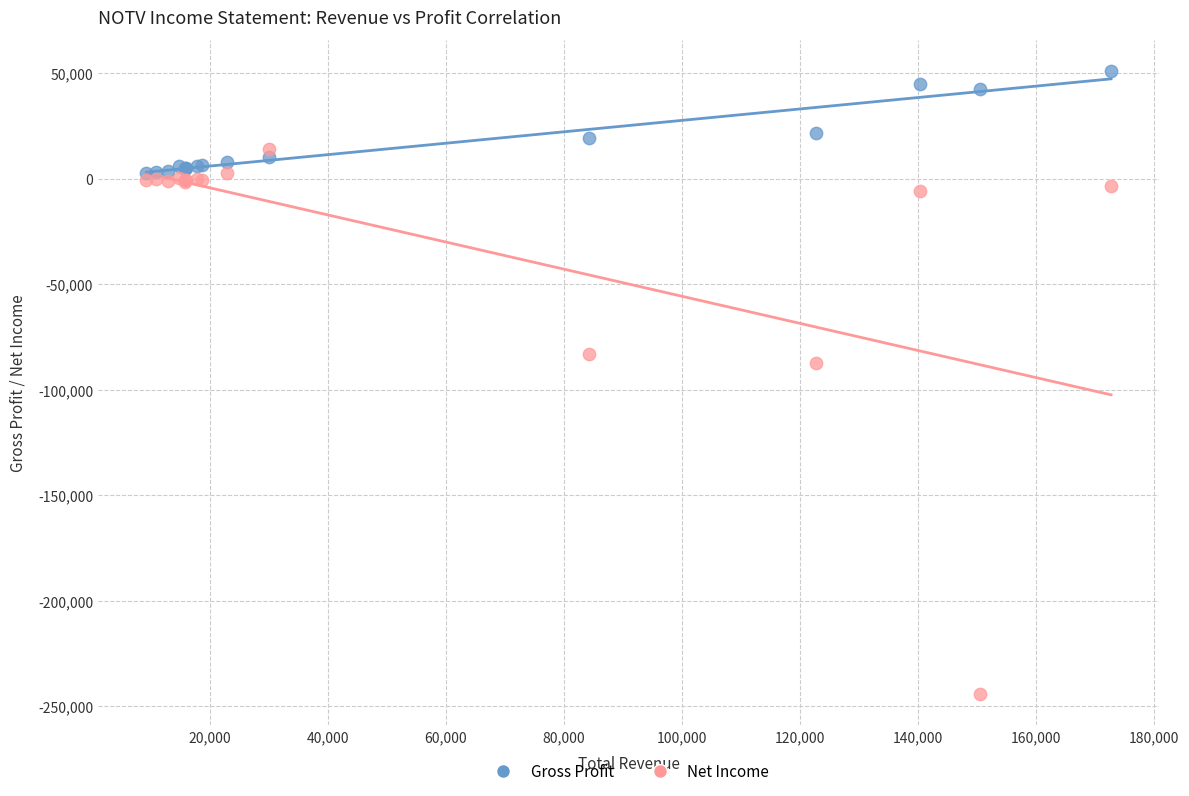

Which series has the largest Y range (max minus min)?

Net Income